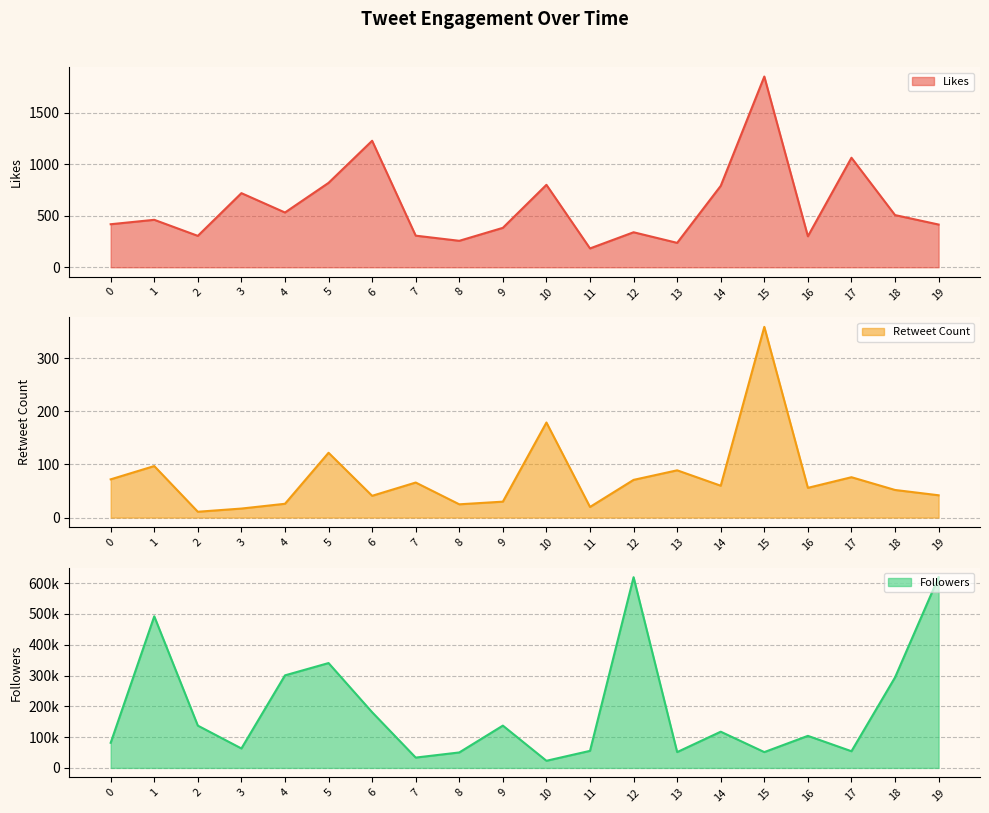

True or false: Followers has a value of 510858 at 5.

False